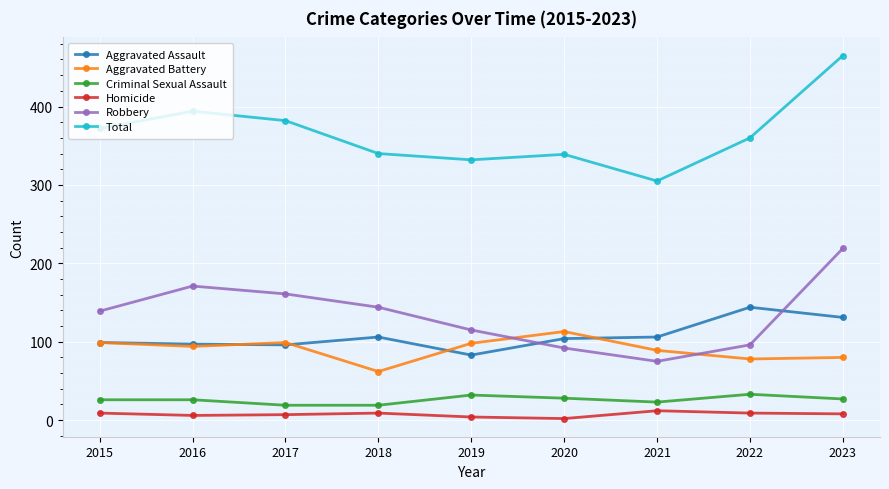

What is the spread (max minus min) of values at 2020?

337